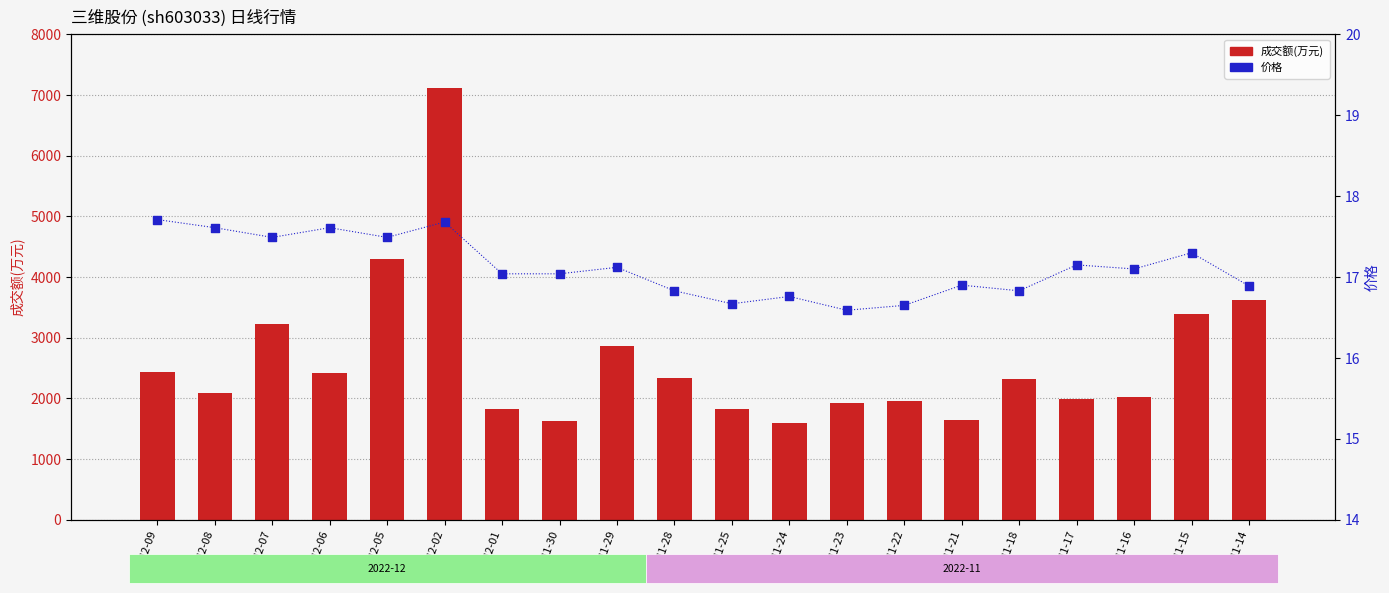

At which category is the sum across all series the highest?

12-02